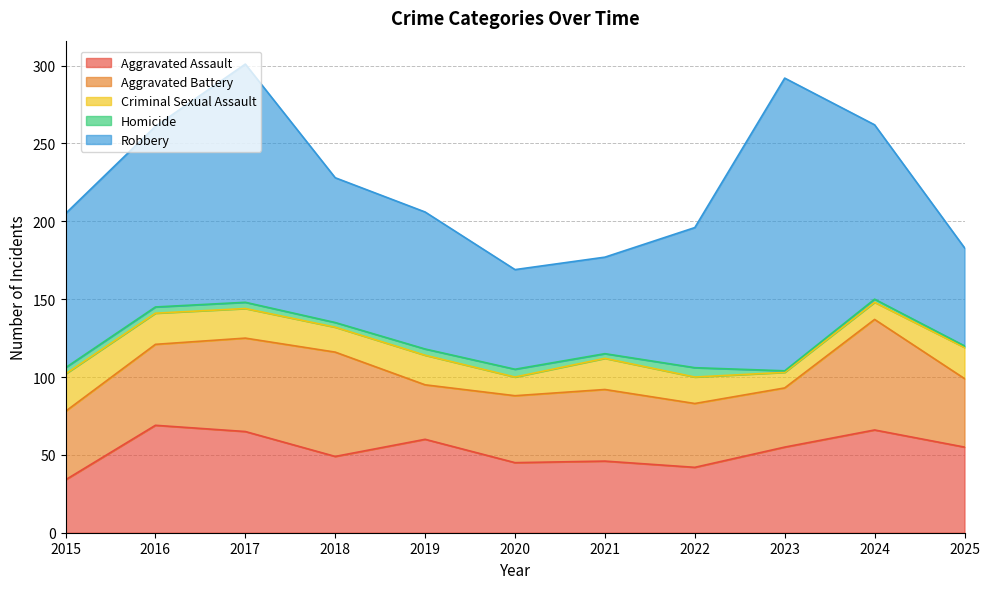

Between 2017 and 2019, which is larger?

2017